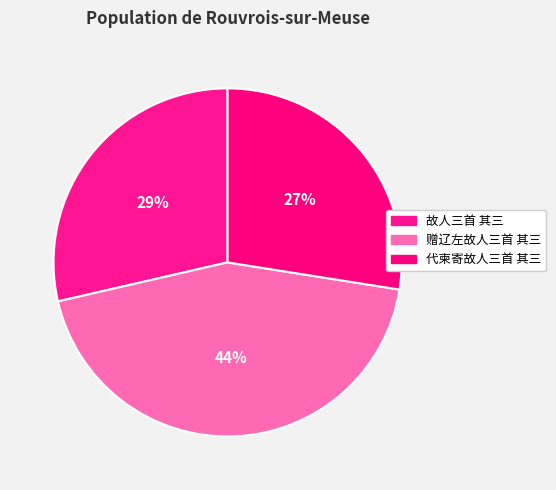

Combined, what portion of the pie is 故人三首 其三 and 赠辽左故人三首 其三?

72.5%